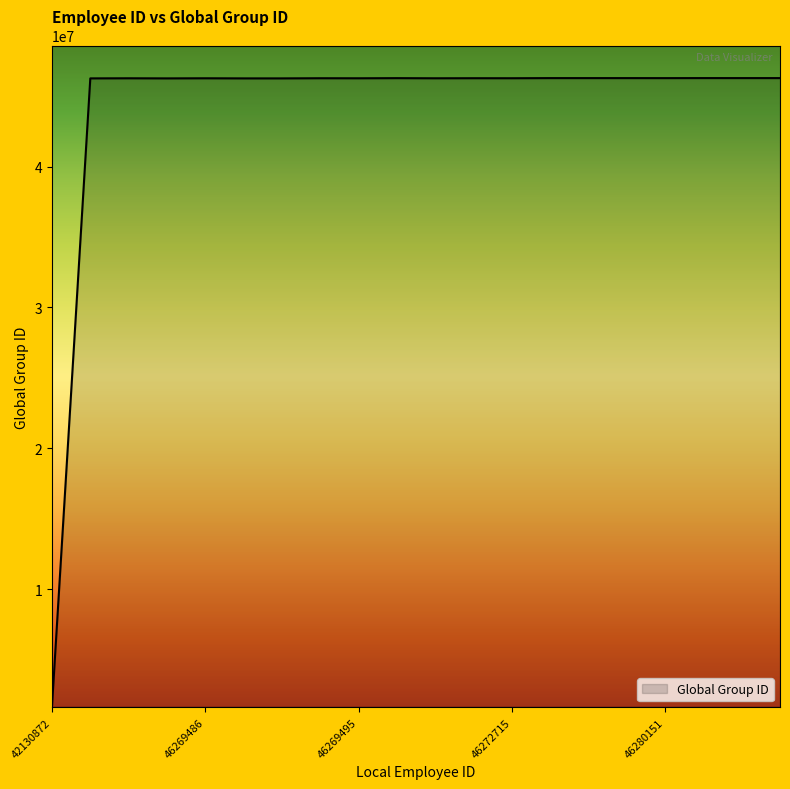

Is this an area chart (filled region under the line)?

No